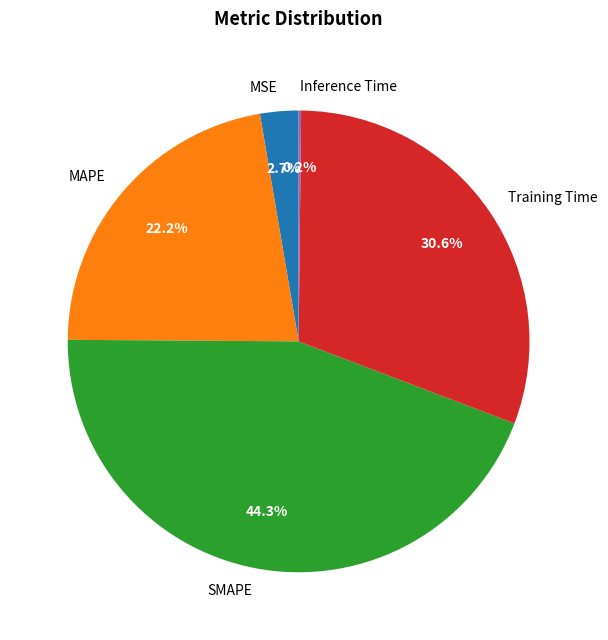

What is the total percentage of SMAPE and Training Time?

74.9%